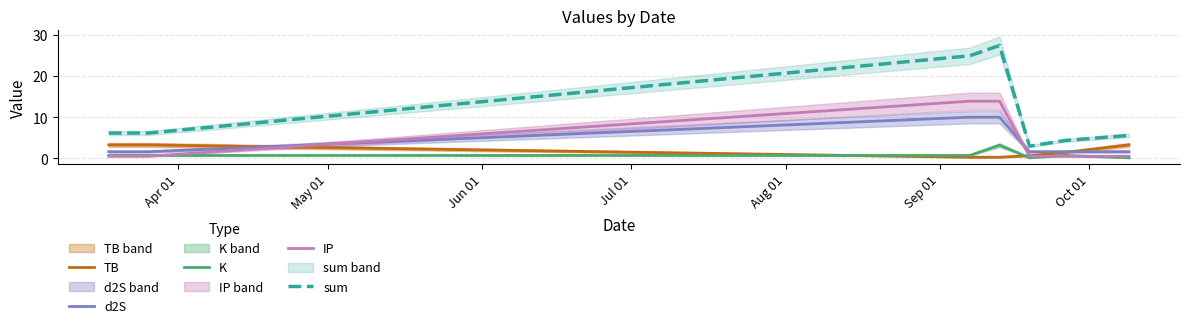

How many times do K and TB cross each other?

2